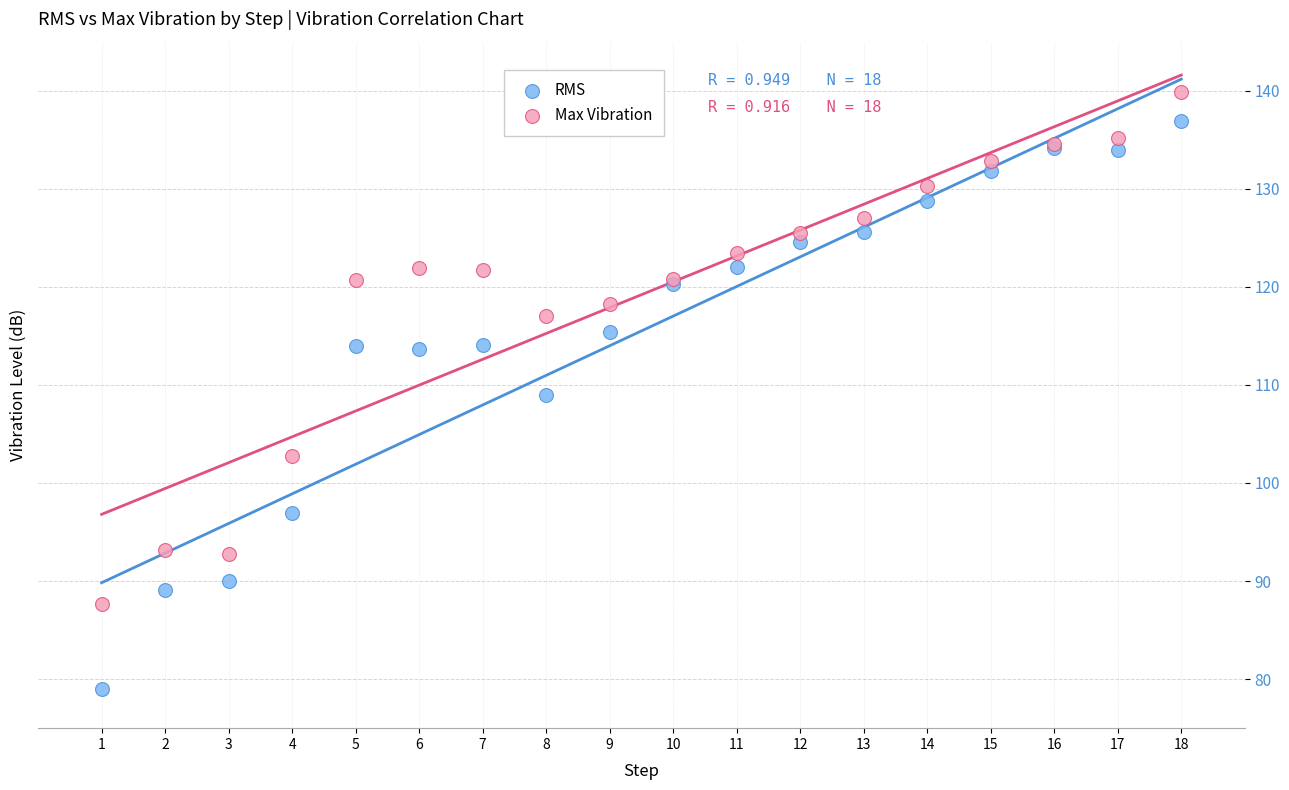

Which series contains the lowest Y value?

RMS